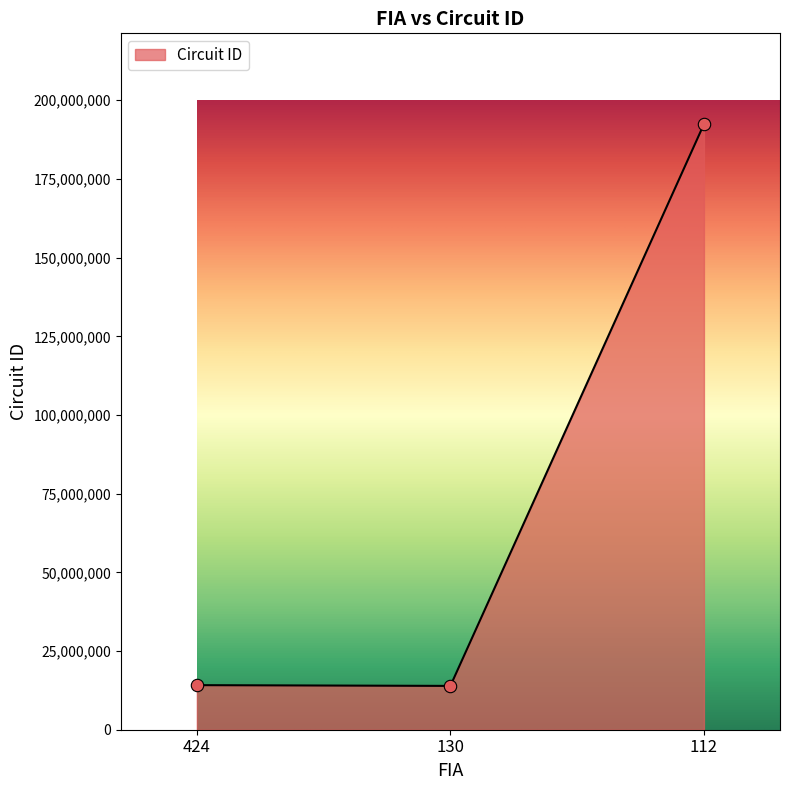

What is the ratio of the value at 130 to the value at 112?

0.1